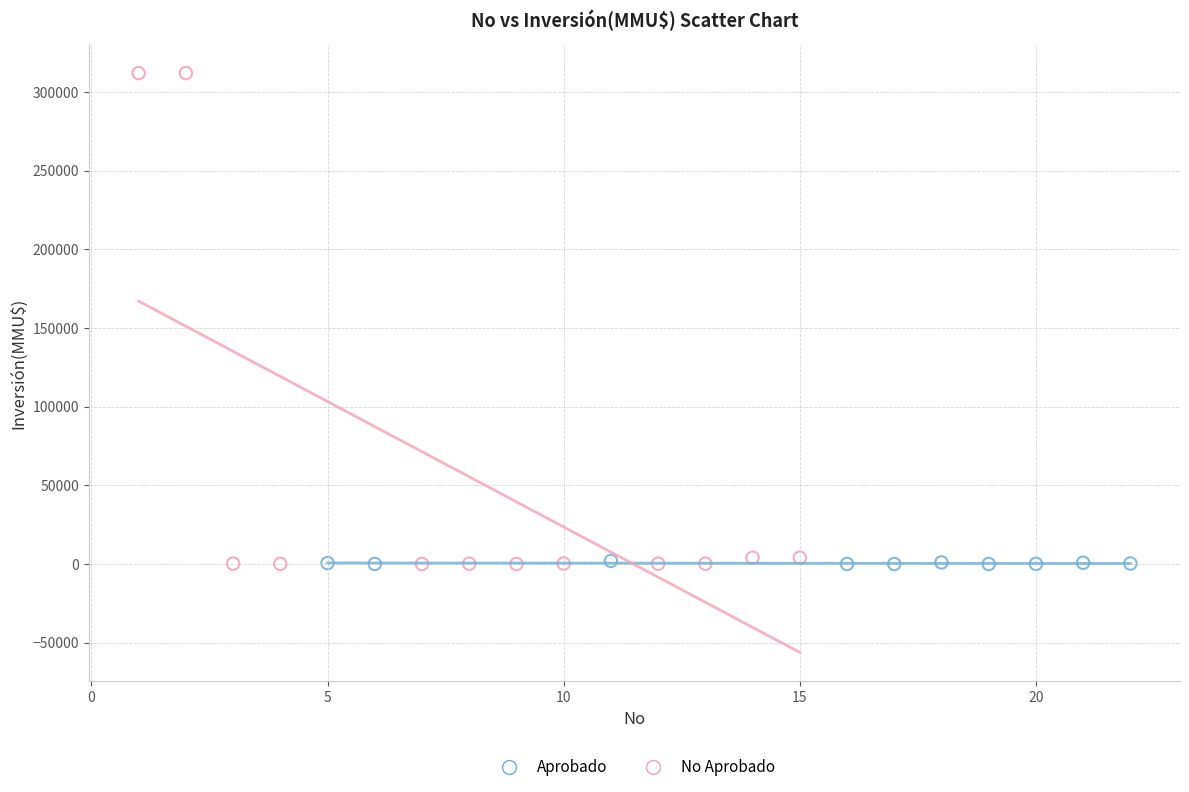

Which series contains the highest Y value?

No Aprobado